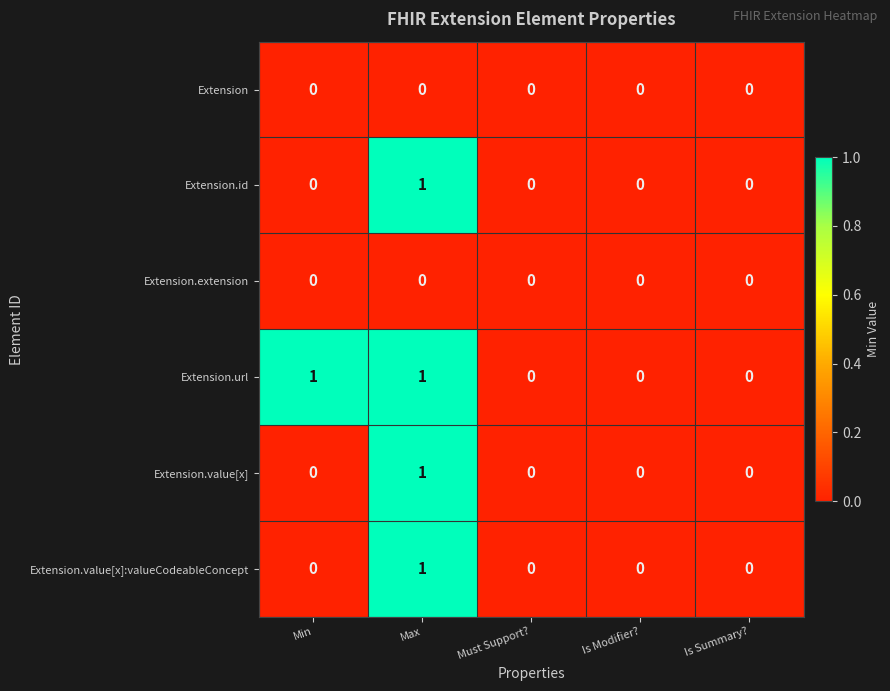

Between Min and Is Summary?, which series saw the biggest shift?

Extension.url